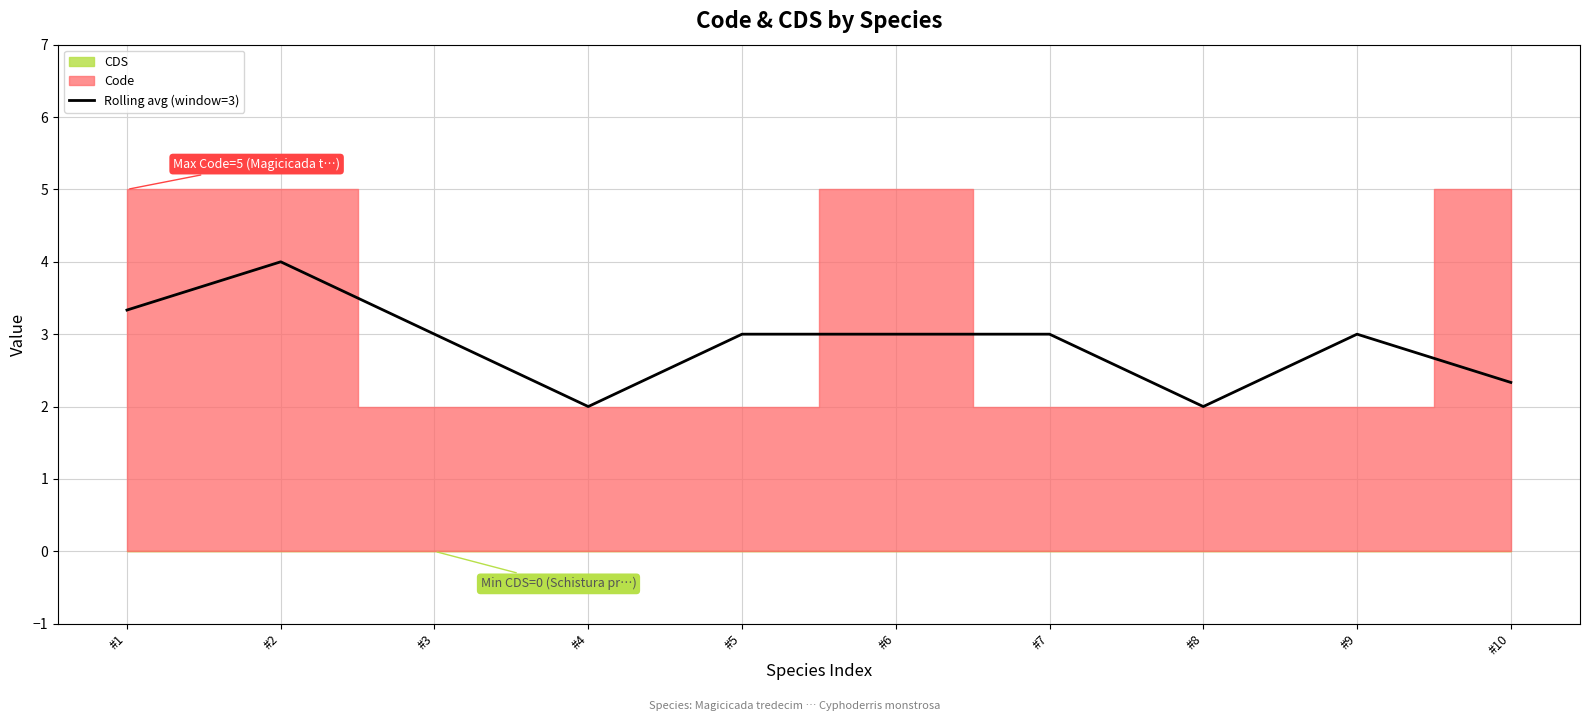

How many values exceed 2?

8